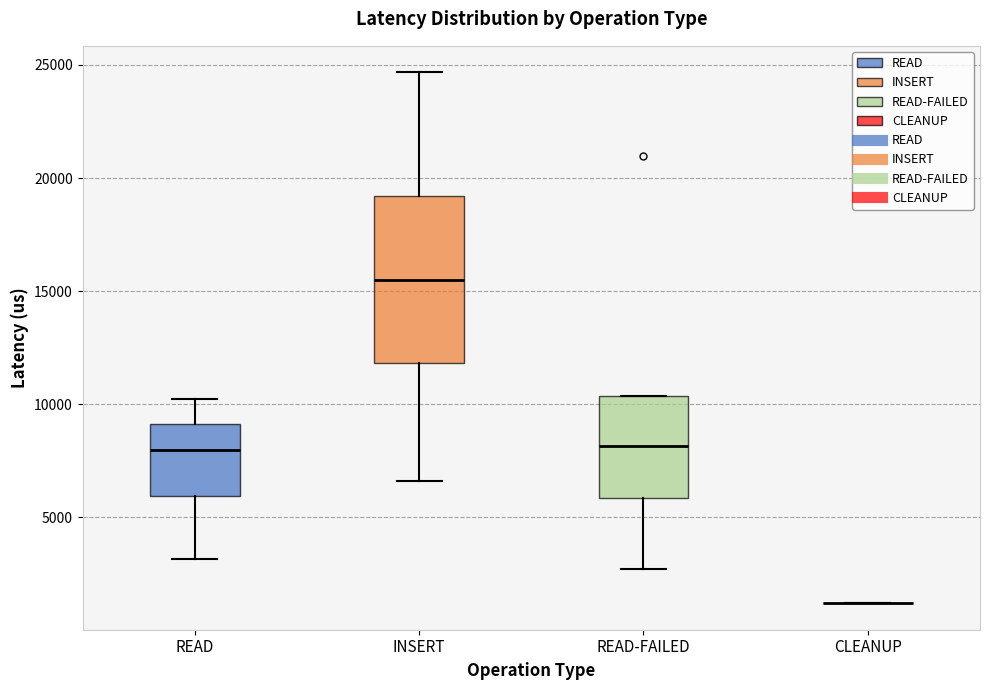

Reading left to right, transcribe this box plot: for each box, give where its median line is, the range the box spans, and where its two whiskers end, as read against the y-axis. The values are not printed on the chart, so give them approximately, as read against the axis.

READ: median 8000, box 6000 to 9000, whiskers 3000 to 10000
INSERT: median 15500, box 12000 to 19000, whiskers 6500 to 24500
READ-FAILED: median 8000, box 6000 to 10500, whiskers 2500 to 10500
CLEANUP: box collapsed to a line at 1000, whiskers 1000 to 1000